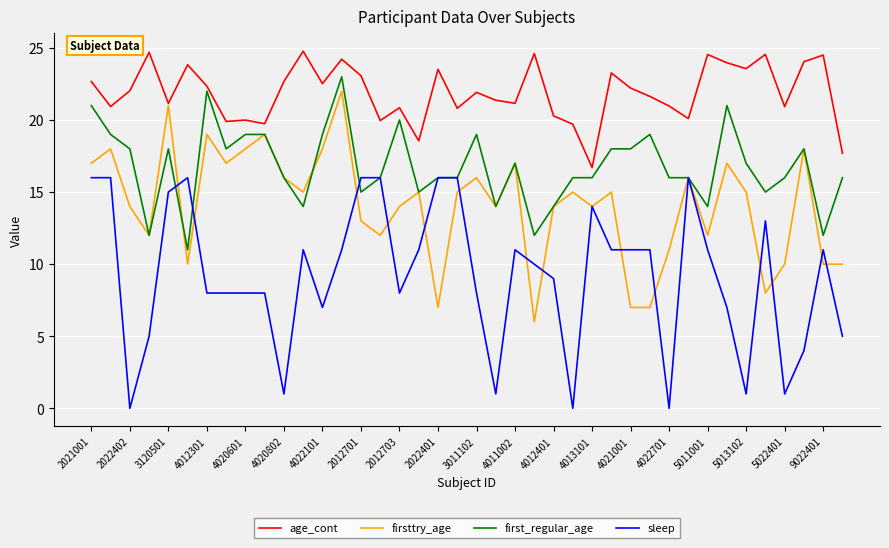

Rank the series by their average value, from lowest to highest.

sleep, firsttry_age, first_regular_age, age_cont